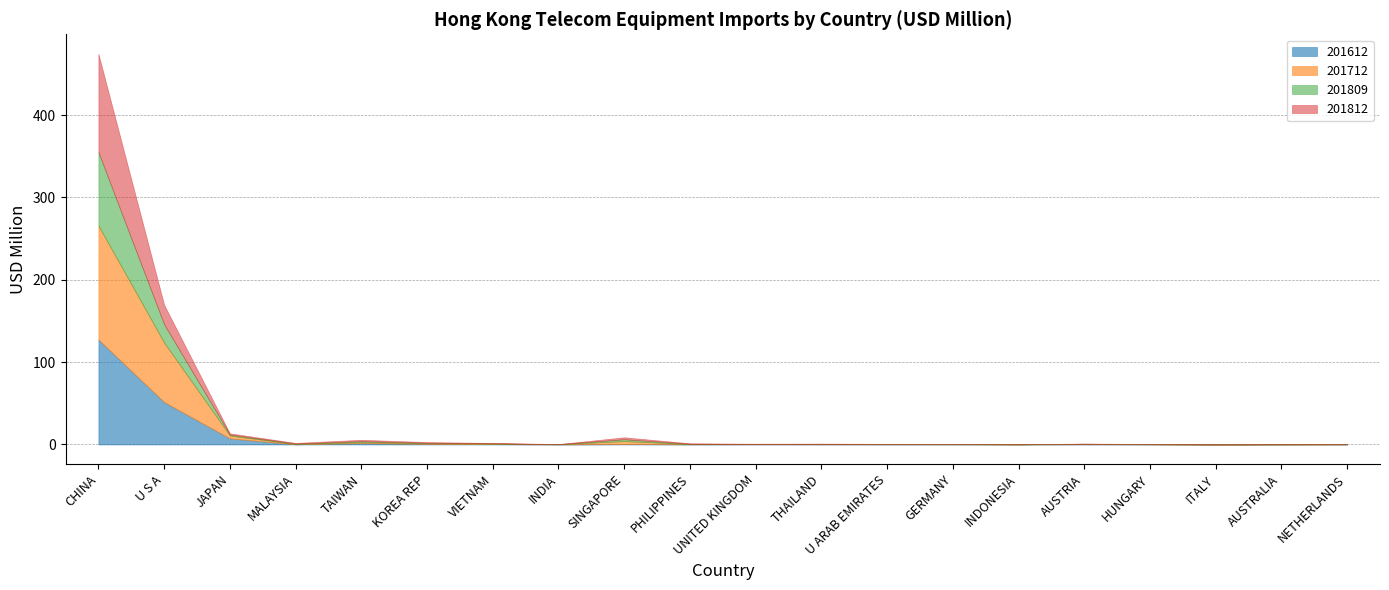

Is it true that 201812_% Share equals 0.2 at HUNGARY?

False